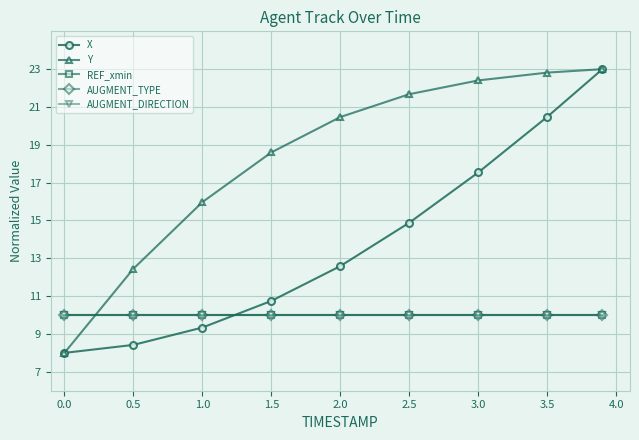

Does the chart display data point markers on the line(s)?

Yes